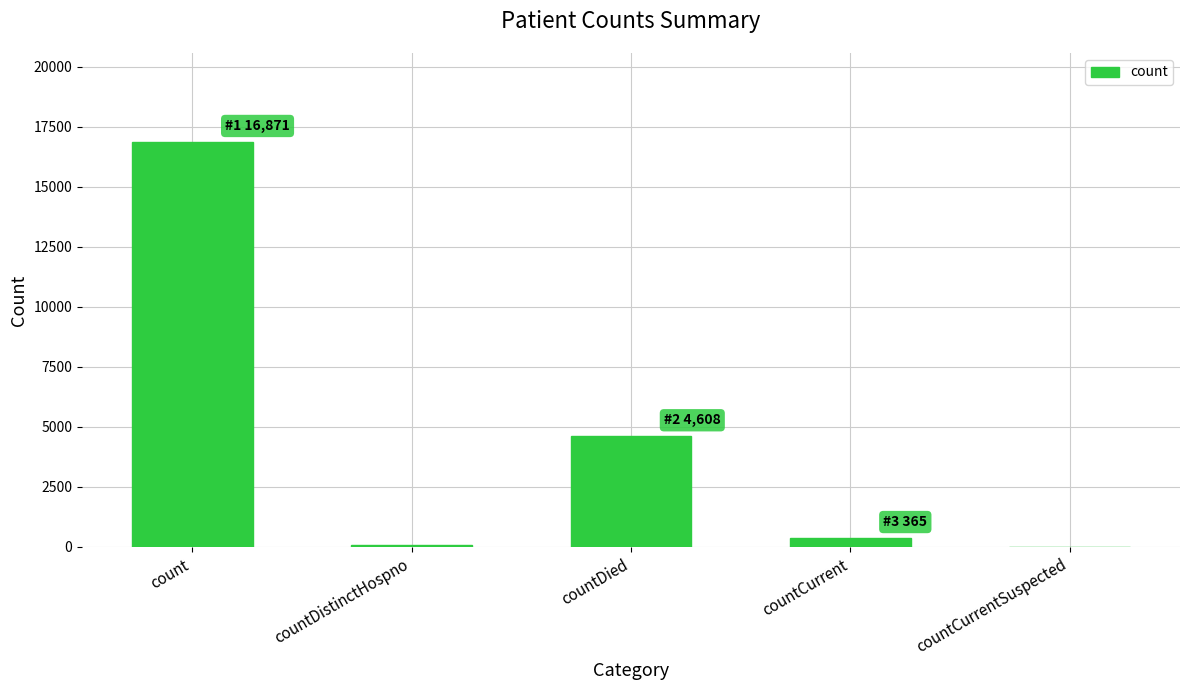

What is the difference between the values at countDied and countCurrentSuspected?

4608